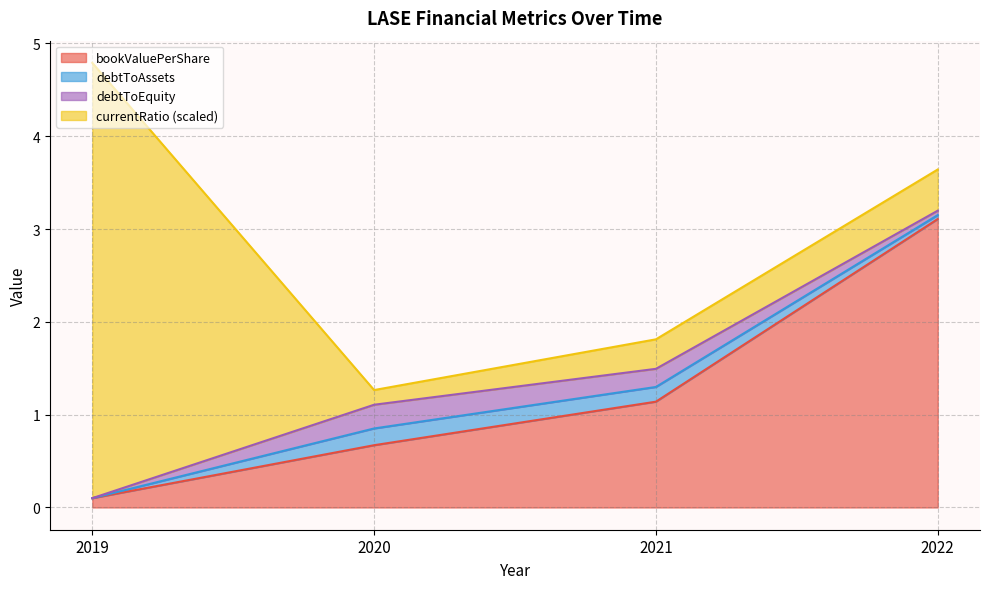

Is it true that shareholdersEquityPerShare equals 3.1 at 2022?

True